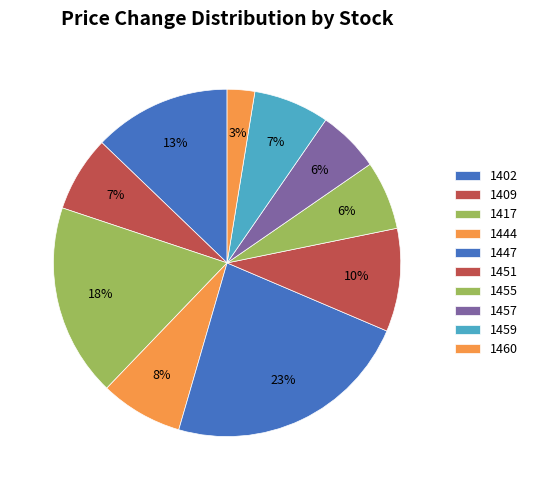

What percentage is NOT represented by 1457?

94.2%